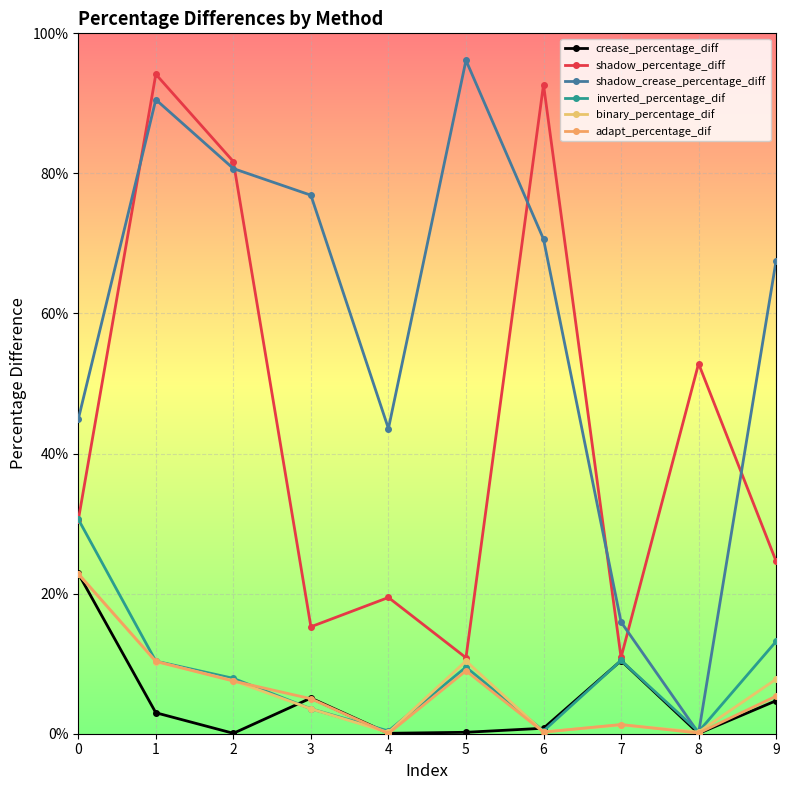

How many categories are shown in the chart?

10